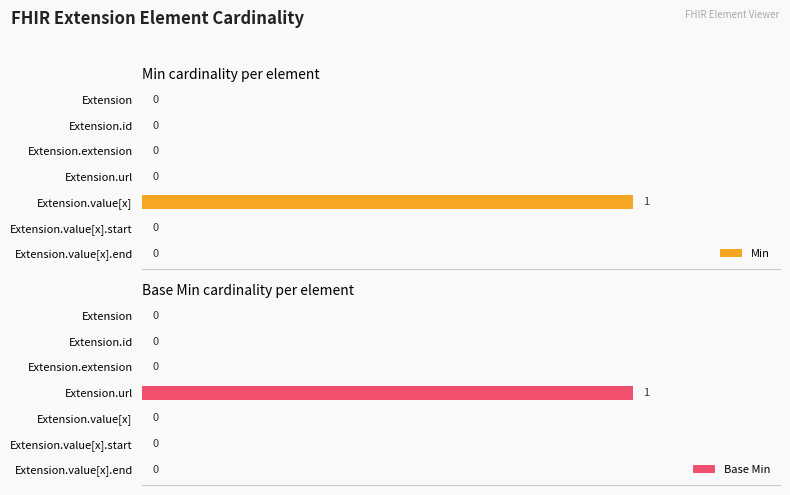

At which label does Min reach its peak?

Extension.value[x]